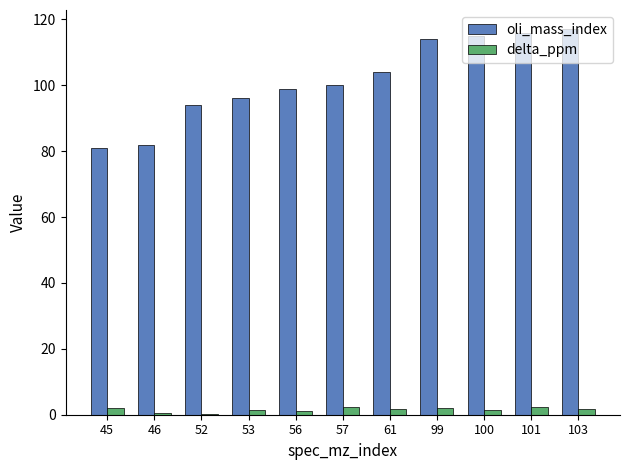

What is the sum of all delta_ppm values?

17.5